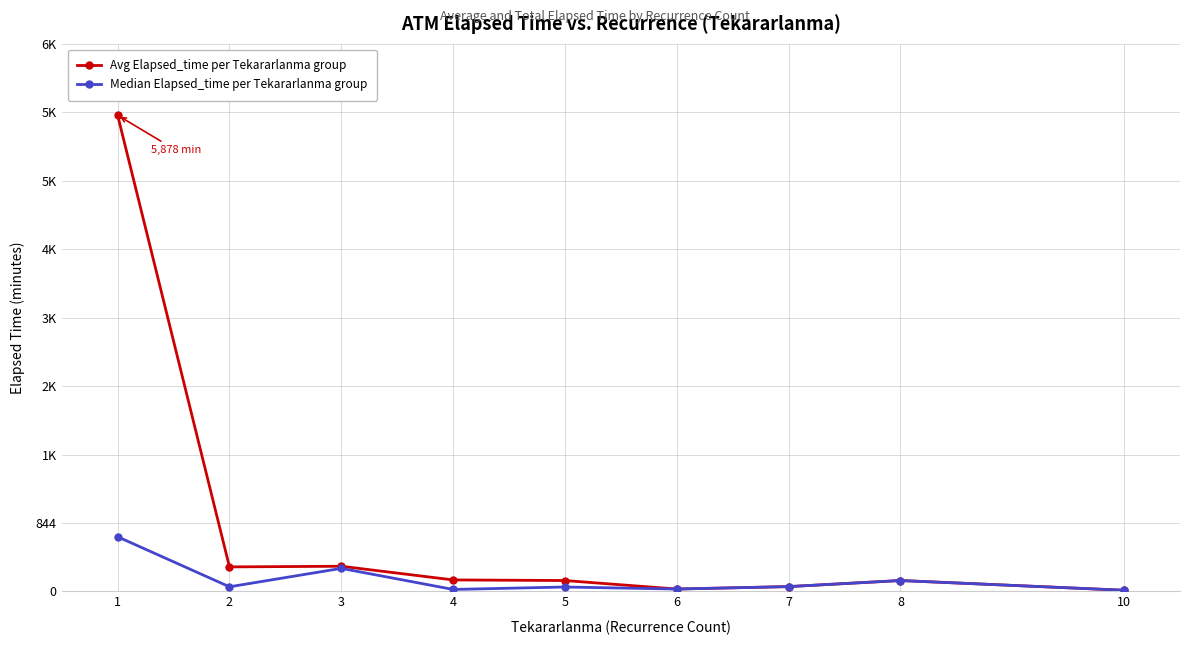

Does the chart have visible grid lines?

Yes